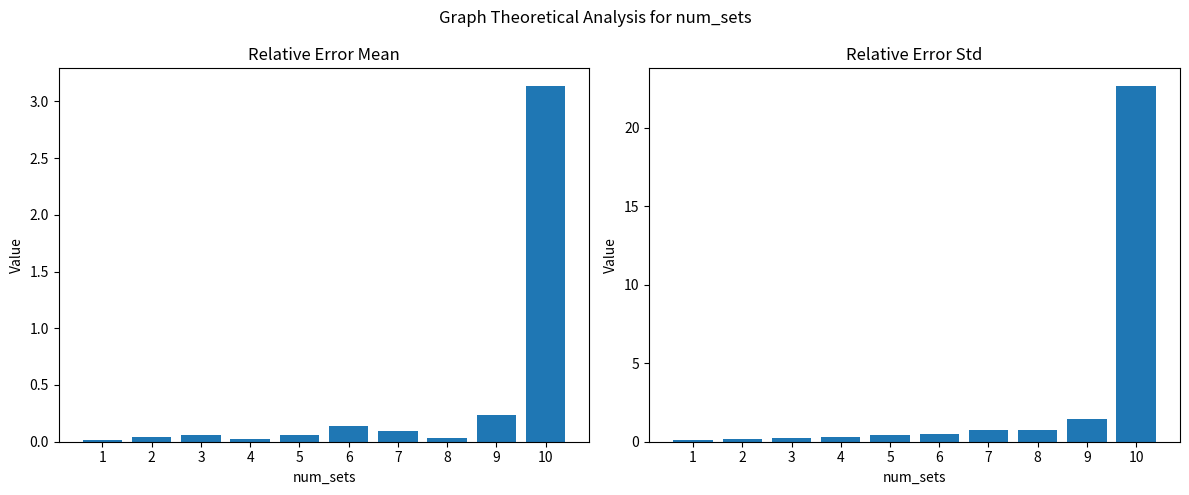

At which label does relative_error_std reach its minimum?

1